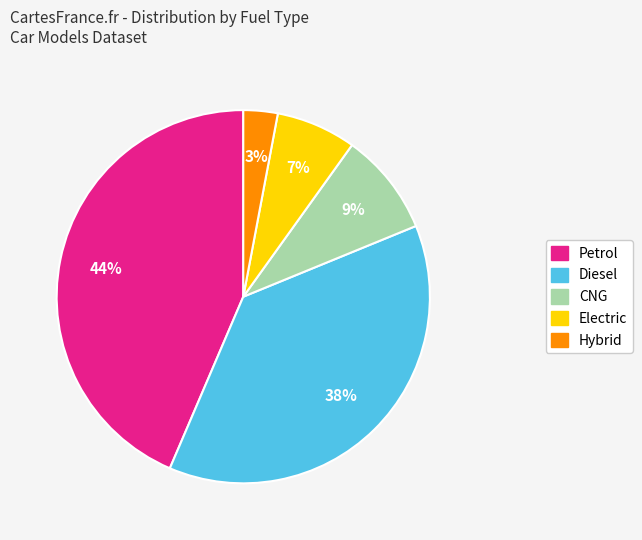

Does Electric represent more than half of the total?

No